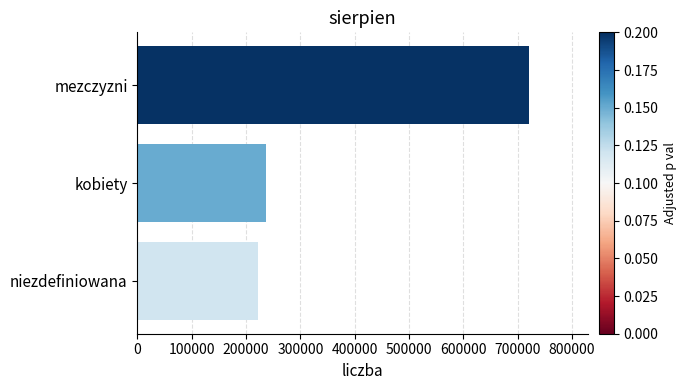

Rank the categories by value from lowest to highest.

niezdefiniowana, kobiety, mezczyzni